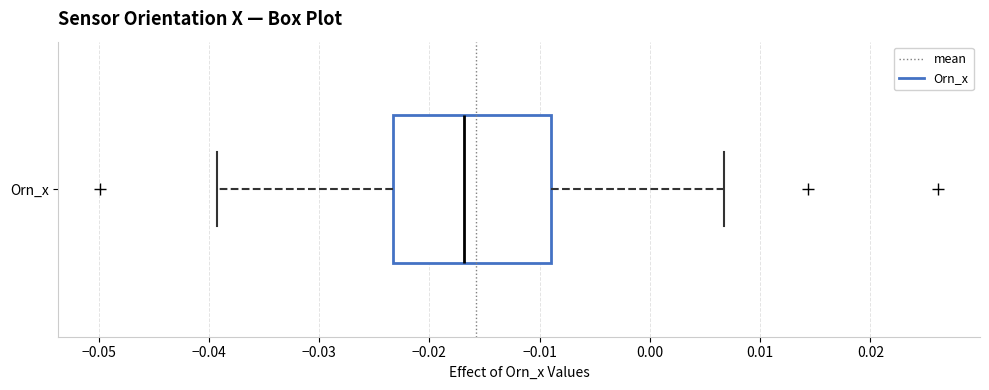

Transcribe this box plot: give where the median line is, the range the box spans, and where the two whiskers end, as read against the x-axis. The values are not printed on the chart, so give them approximately, as read against the axis.

median -0.017, box -0.023 to -0.009, whiskers -0.039 to 0.007